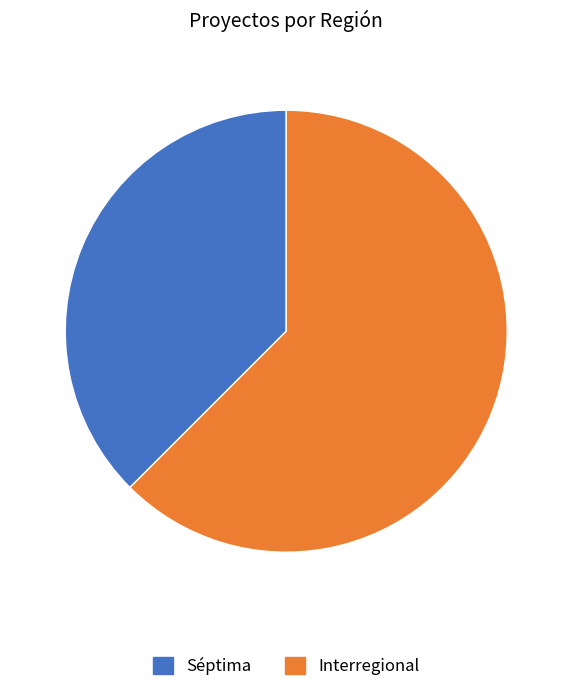

The Séptima slice represents 61% of the pie. True or false?

False